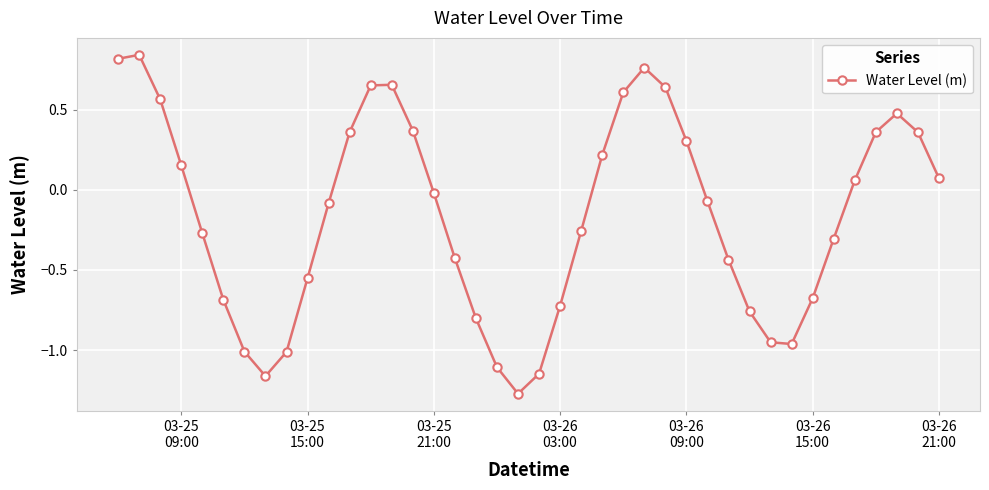

What is the difference between the maximum and minimum values?

2.1